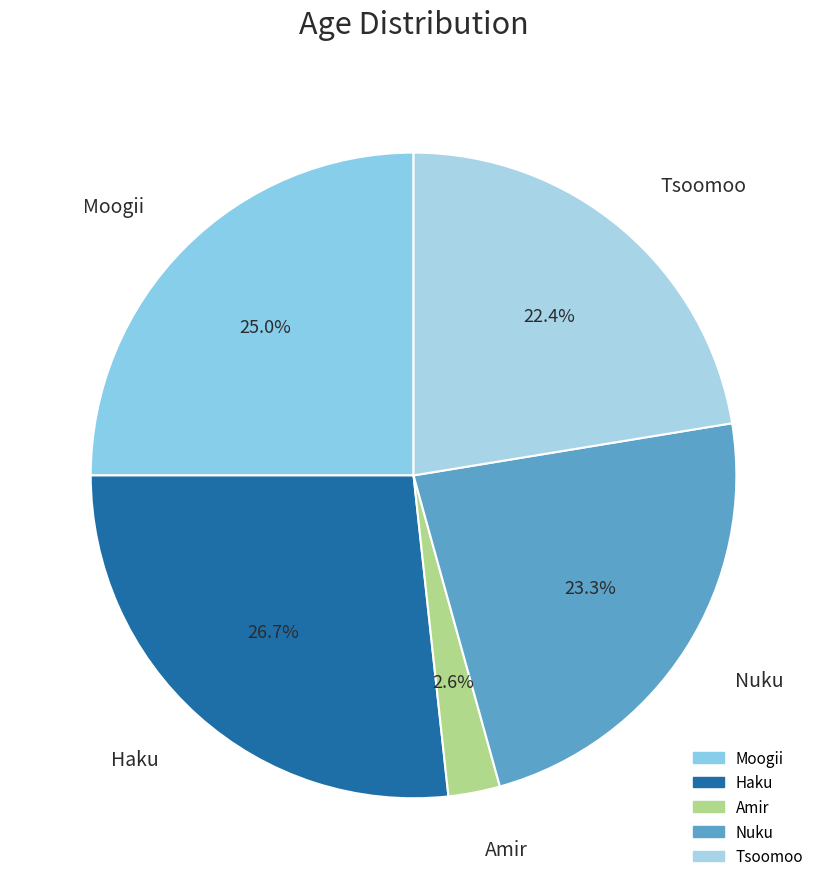

To the nearest percent, what portion does Moogii represent?

25%